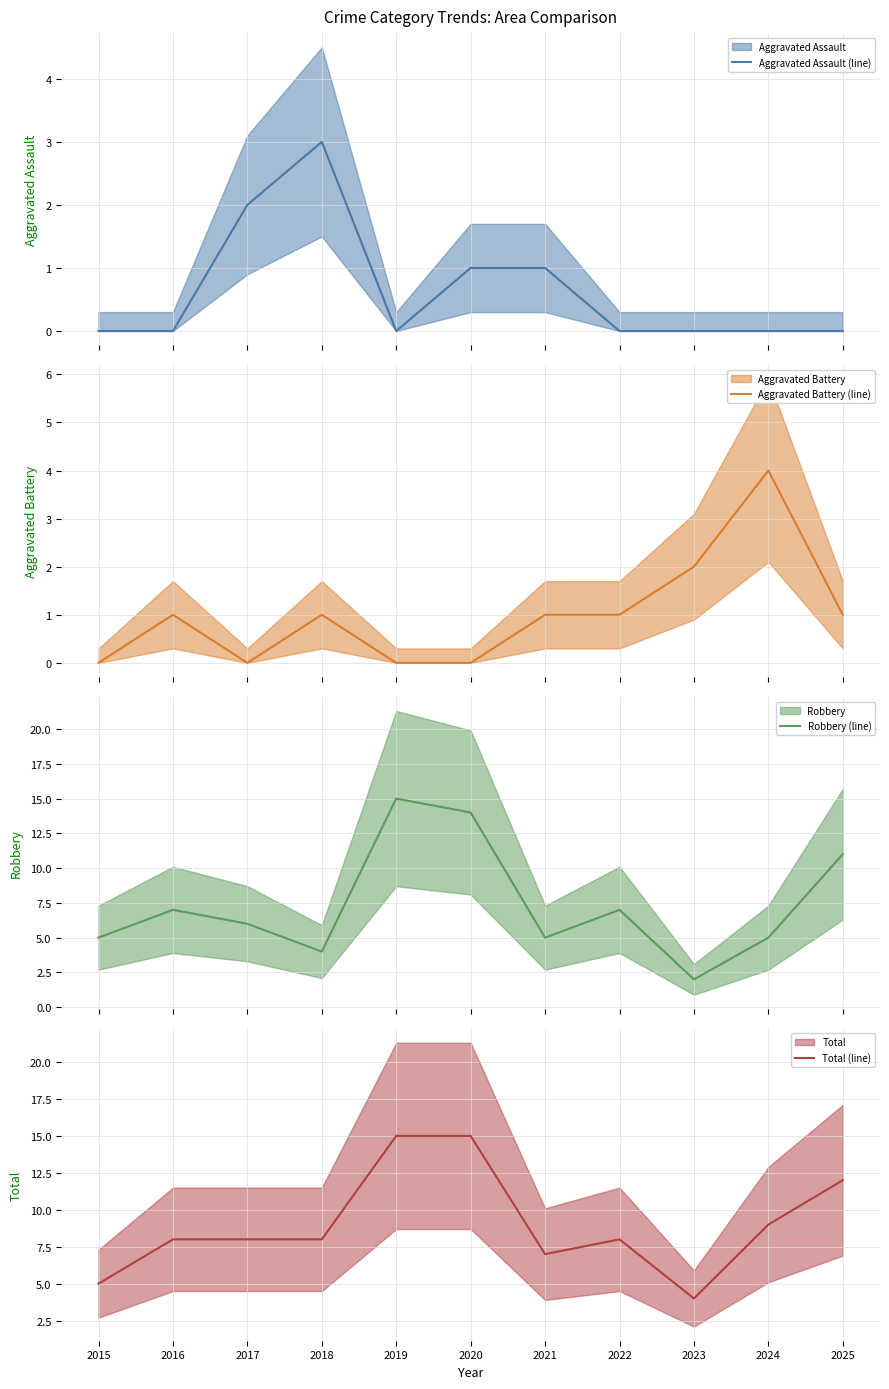

True or false: Robbery (line) has a value of 2 at 2022.

False